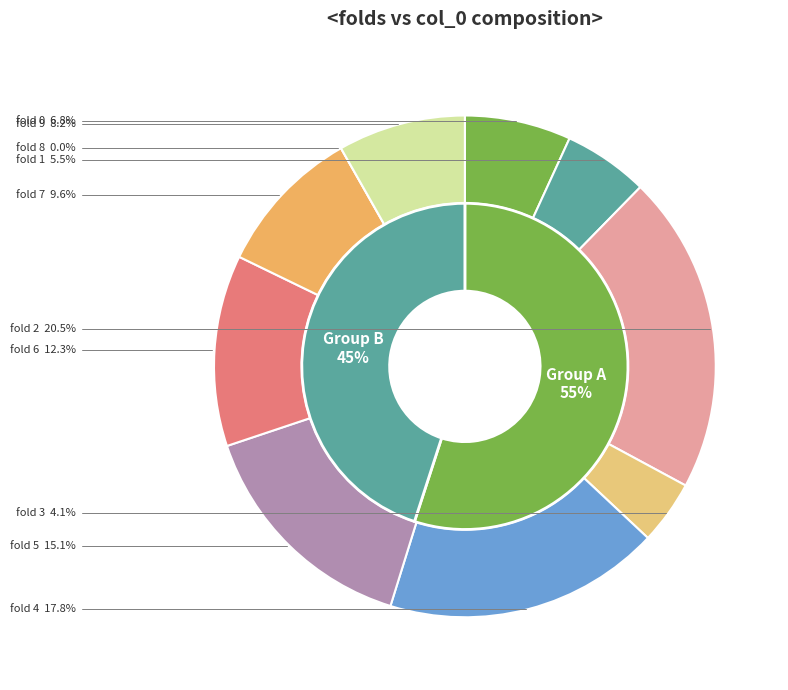

Does 1 account for over 50% of the chart?

No